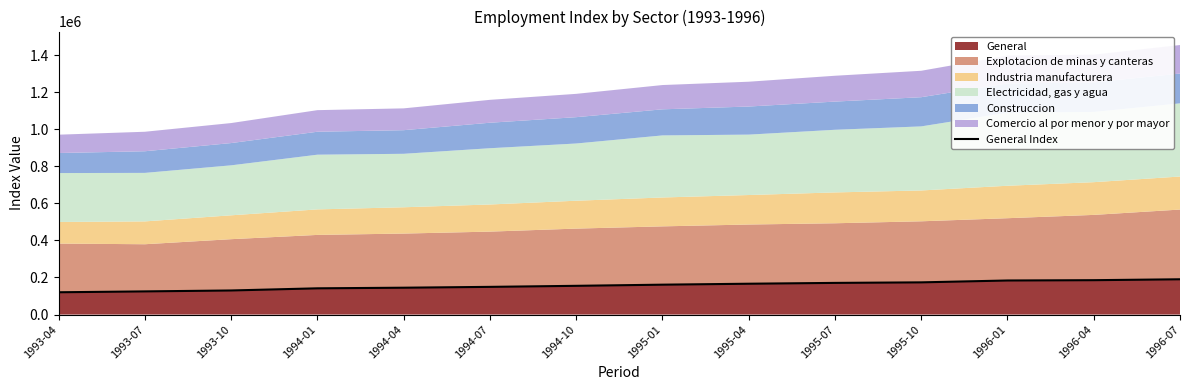

What position from the right is 1995-07?

5